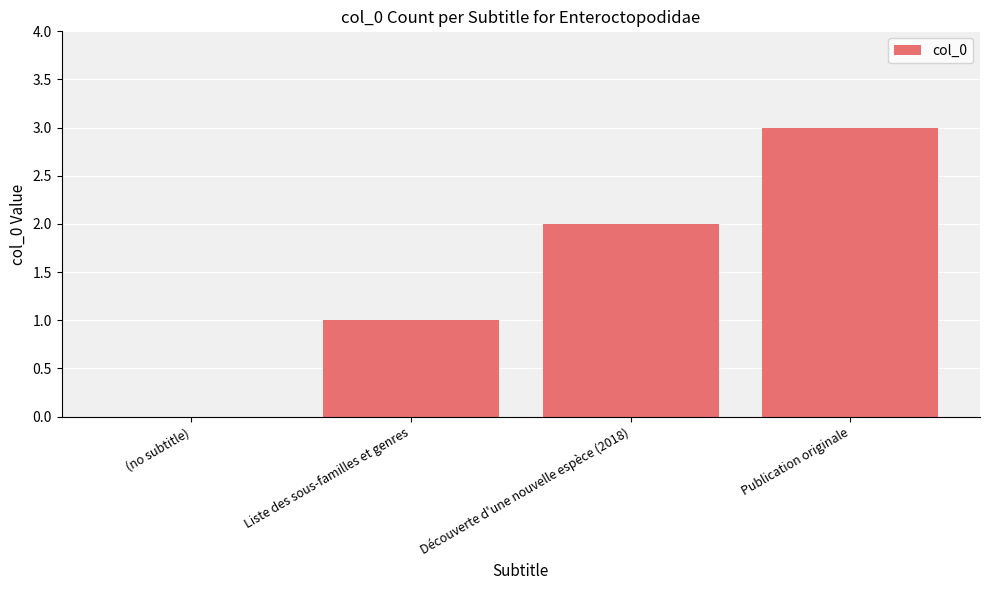

What is the greatest value displayed?

3